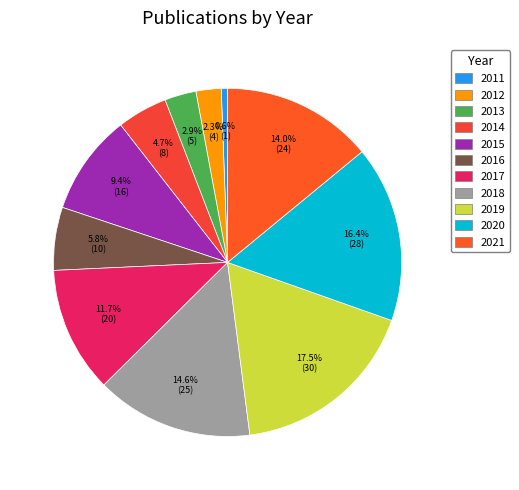

The 2019 slice represents 18% of the pie. True or false?

True